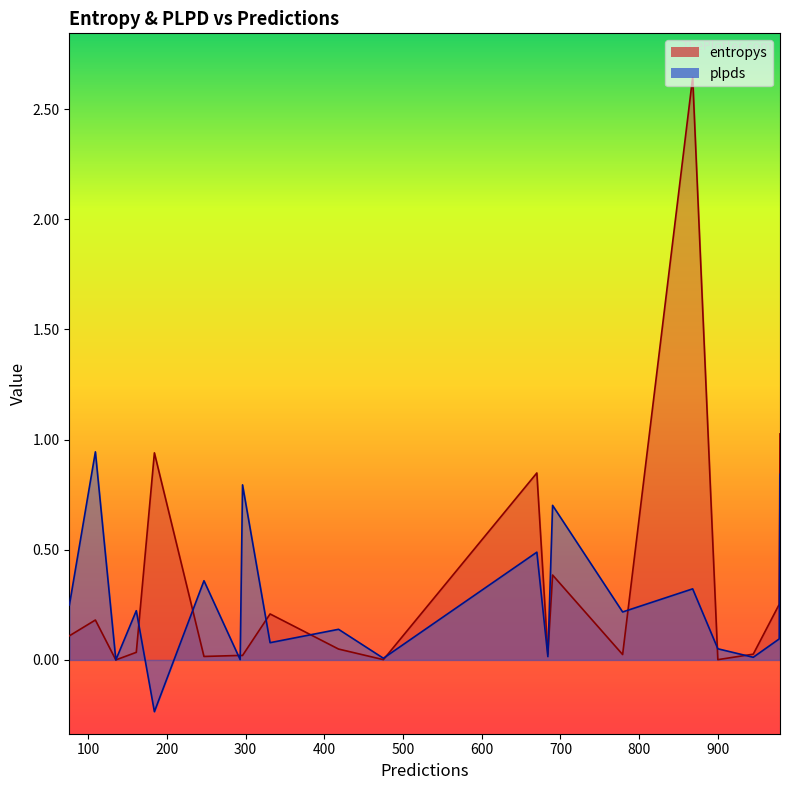

At how many categories does at least one series exceed 0?

20